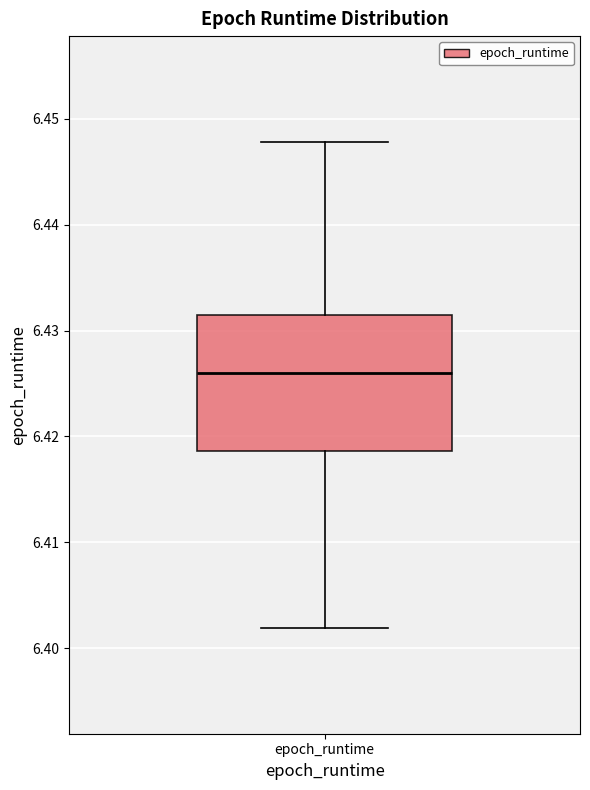

Transcribe this box plot: give where the median line is, the range the box spans, and where the two whiskers end, as read against the y-axis. The values are not printed on the chart, so give them approximately, as read against the axis.

median 6.426, box 6.419 to 6.431, whiskers 6.402 to 6.448